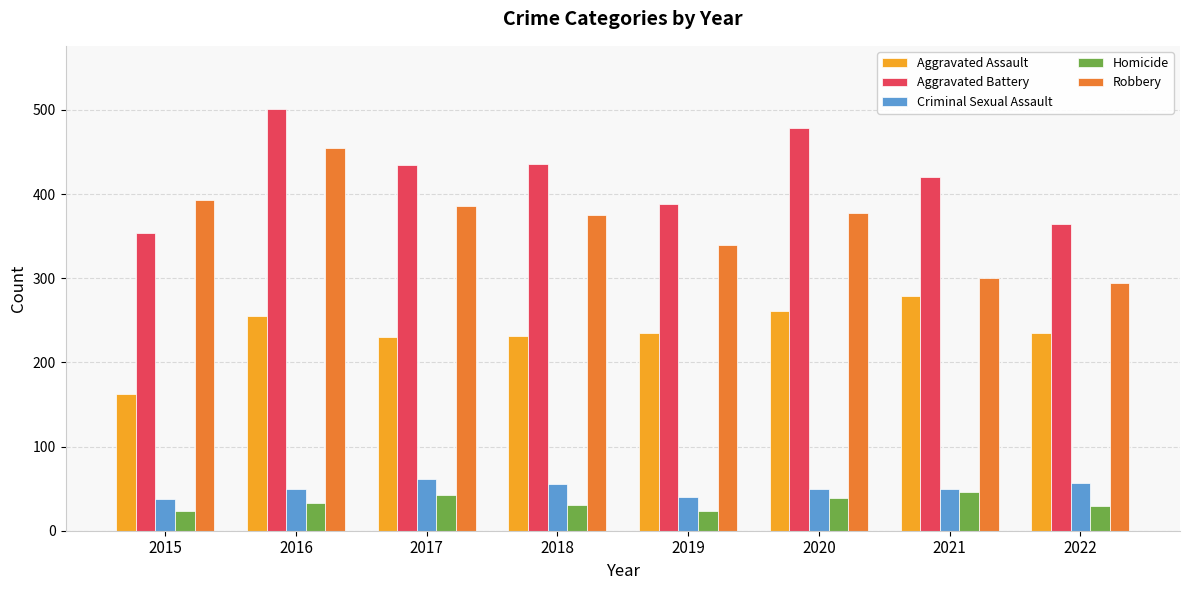

What is the greatest value displayed?

501